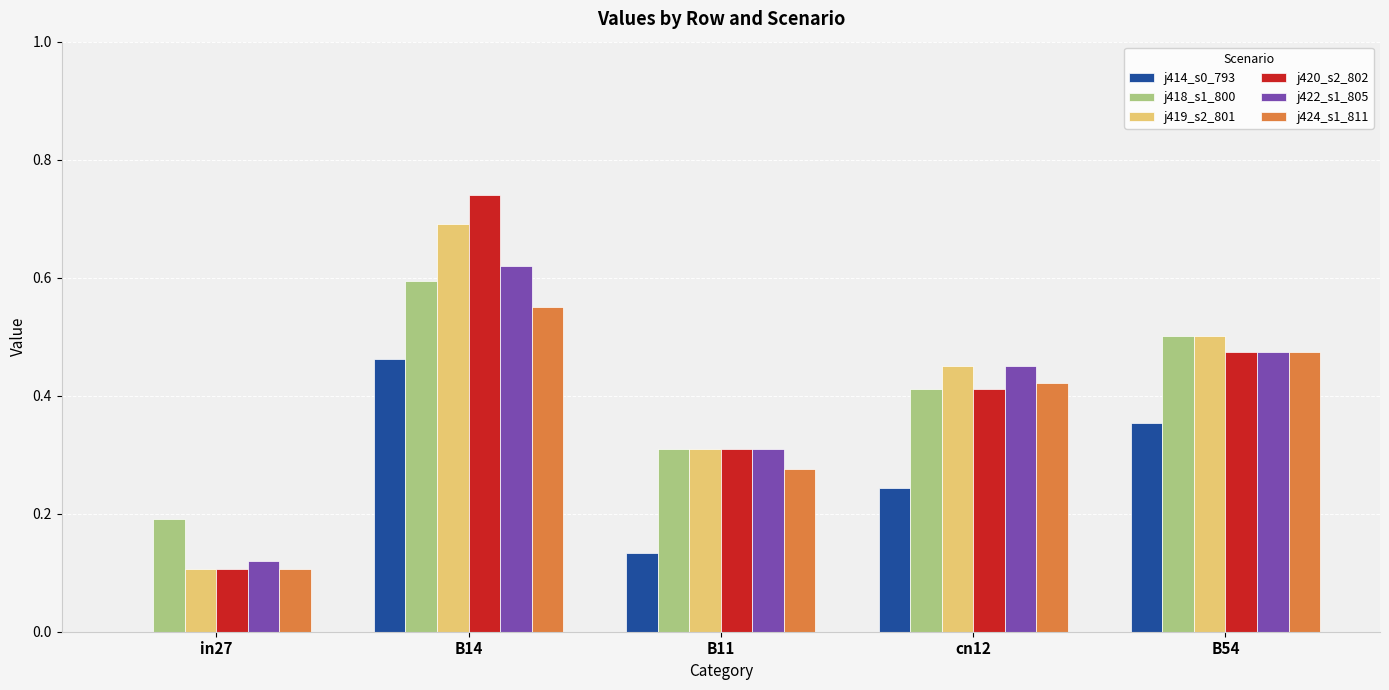

Which category has the highest value in the j419_s2_801 series?

B14